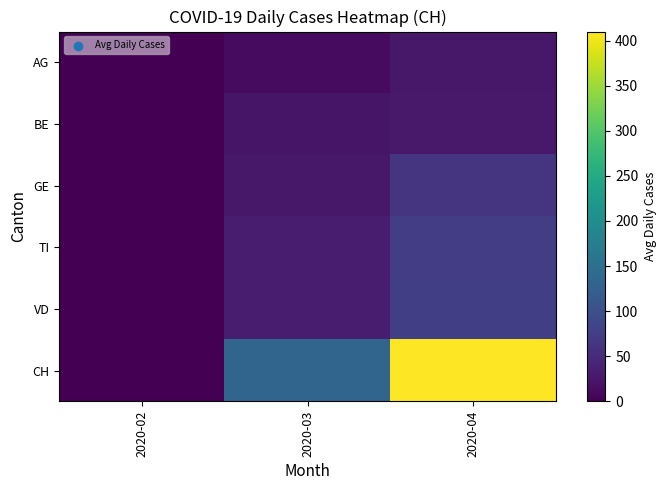

Which has a higher value, 2020-03 or 2020-04?

2020-04